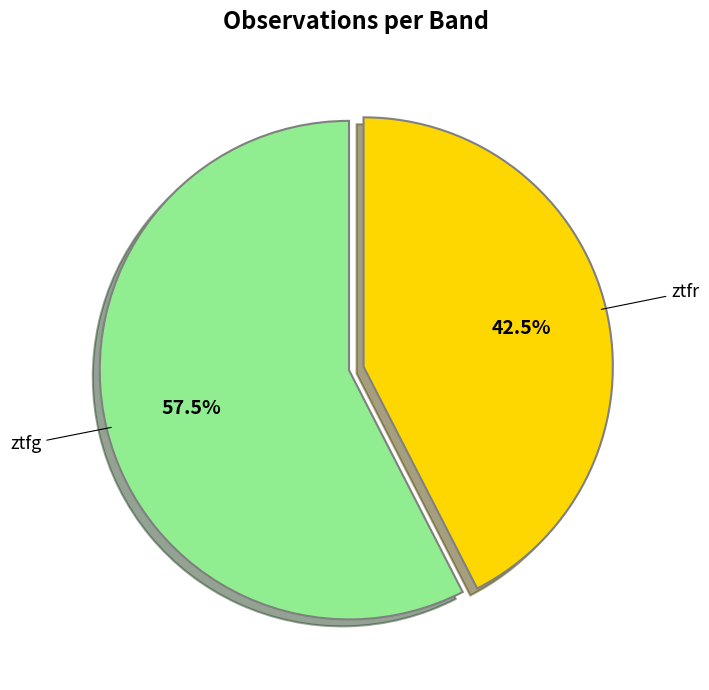

How many slices are in this pie chart?

2